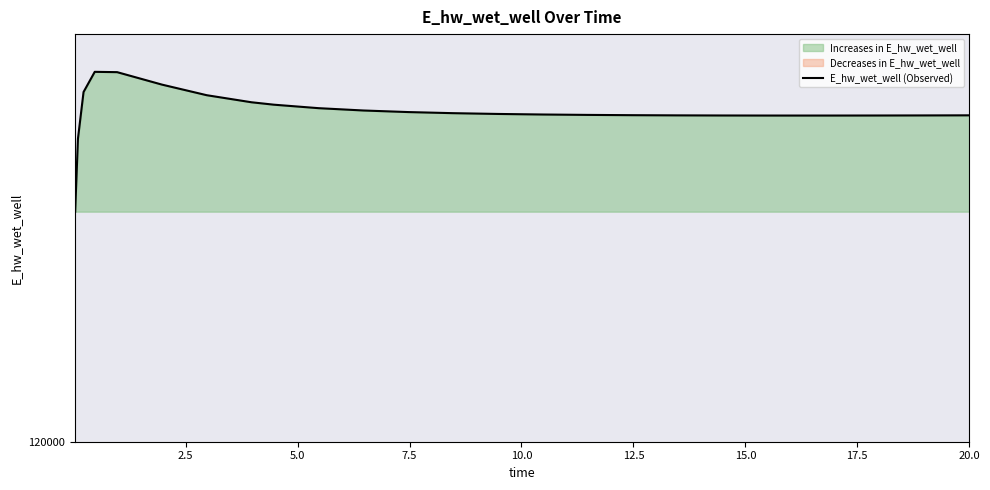

Reading right to left, list all the values displayed in this chart.

132812.0	132811.9	132808.1	132805.3	132803.6	132803.2	132803.6	132805.9	132810.5	132817.8	132828.8	132844.4	132866.3	132896.9	132940.0	133001.9	133092.9	133229.9	133324.8	133602.2	134018.2	134506.6	134519.2	133727.0	131893.6	129029.8